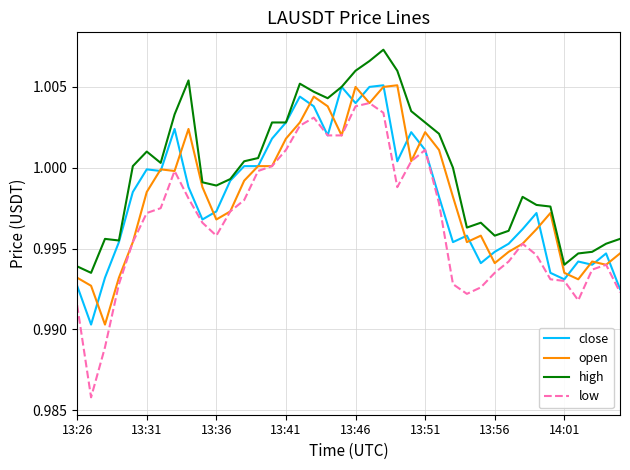

Which series has the largest total across all categories?

high